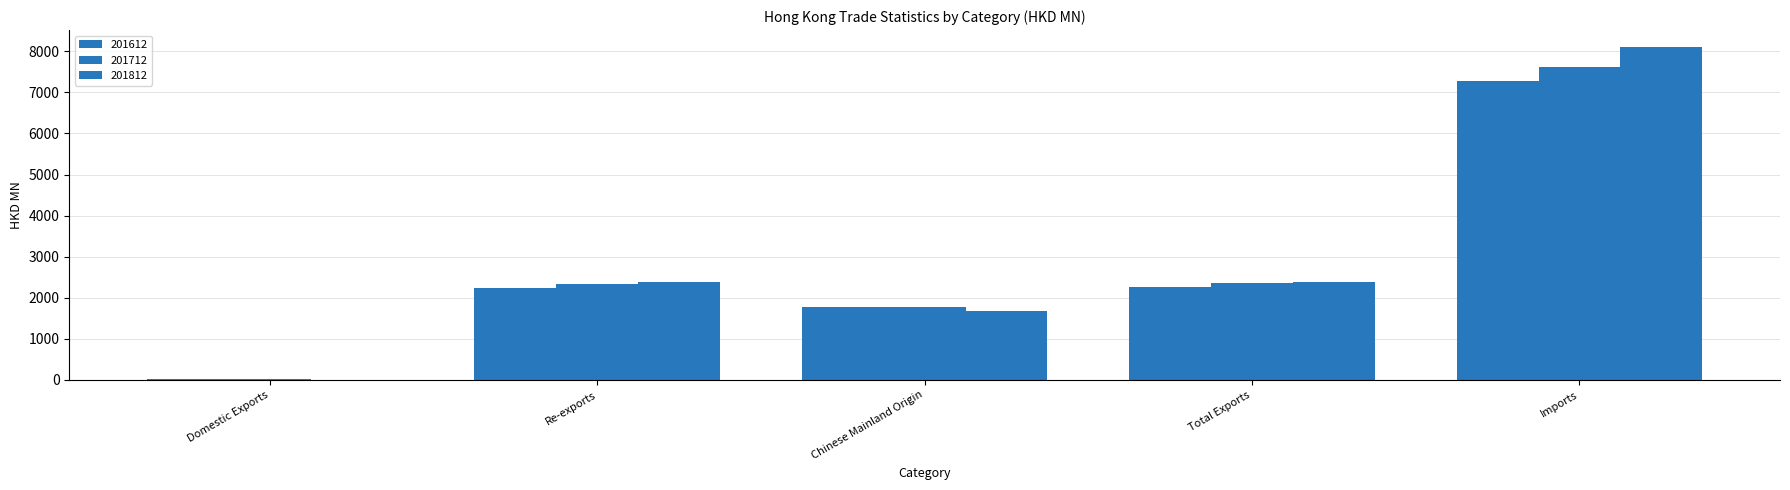

Is it true that 201612 equals 13.9 at Domestic Exports?

True